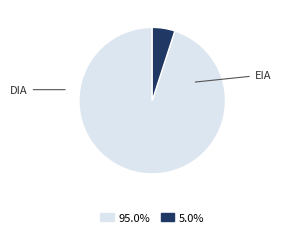

How many slices are in this pie chart?

2